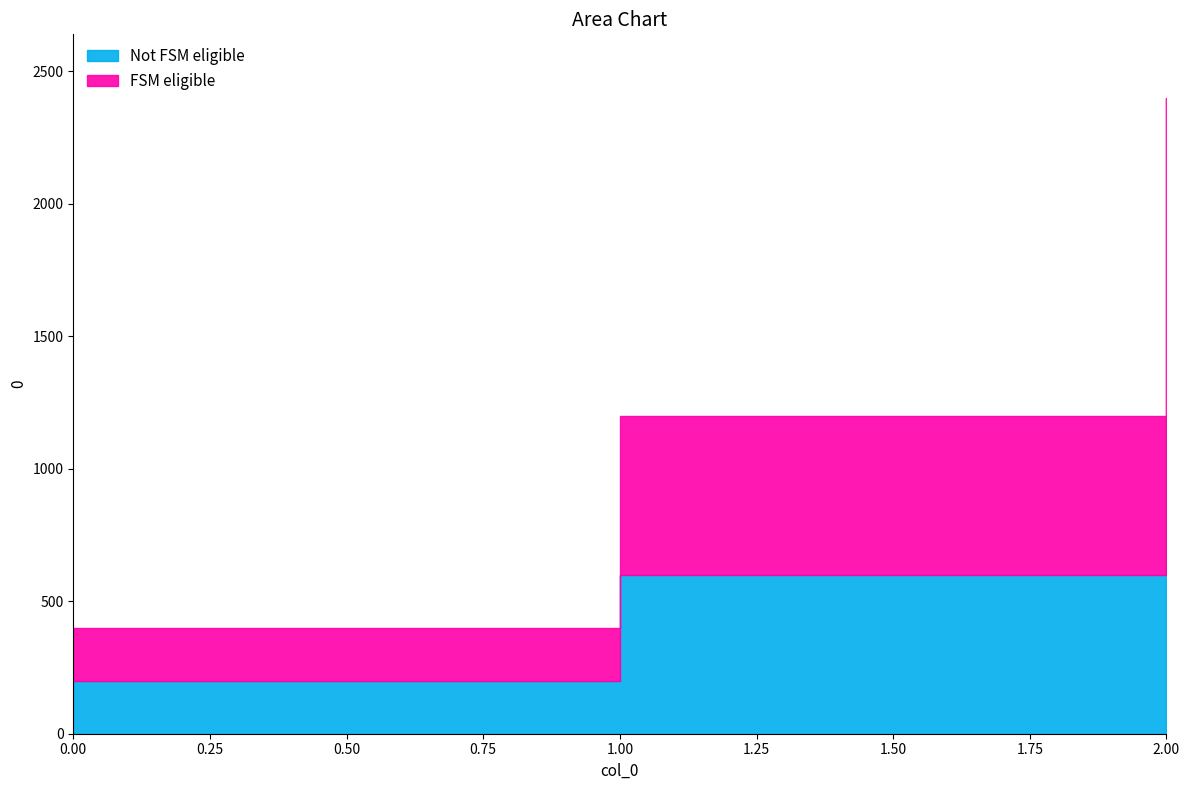

What is the total value across all series at 2?

2400